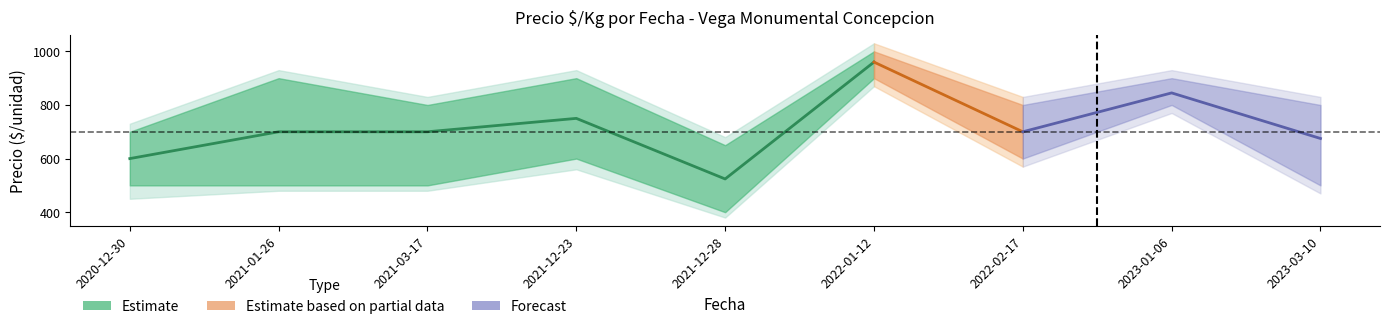

Reading left to right, transcribe all the data shown in this chart.

Precio minimo: 500	500	500	600	400	900	600	800	500
Precio maximo: 700	900	800	900	650	1000	800	900	800
Precio promedio ponderado: 600	700	700	750	524	960	700	845	675